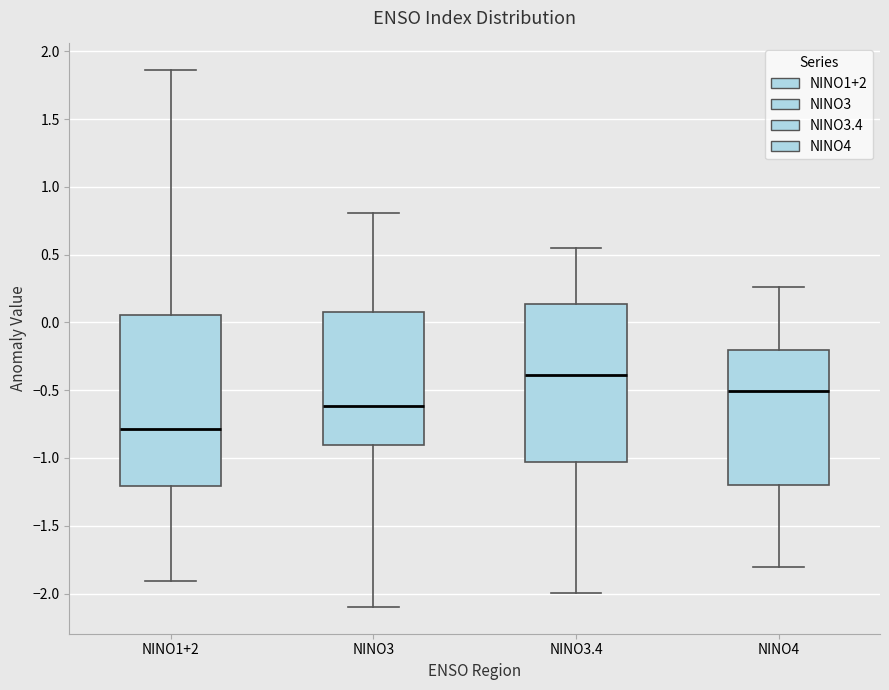

Where is the upper edge of the box for NINO4 on the y-axis? The values are not printed on the chart, so give them approximately, as read against the axis.

-0.20